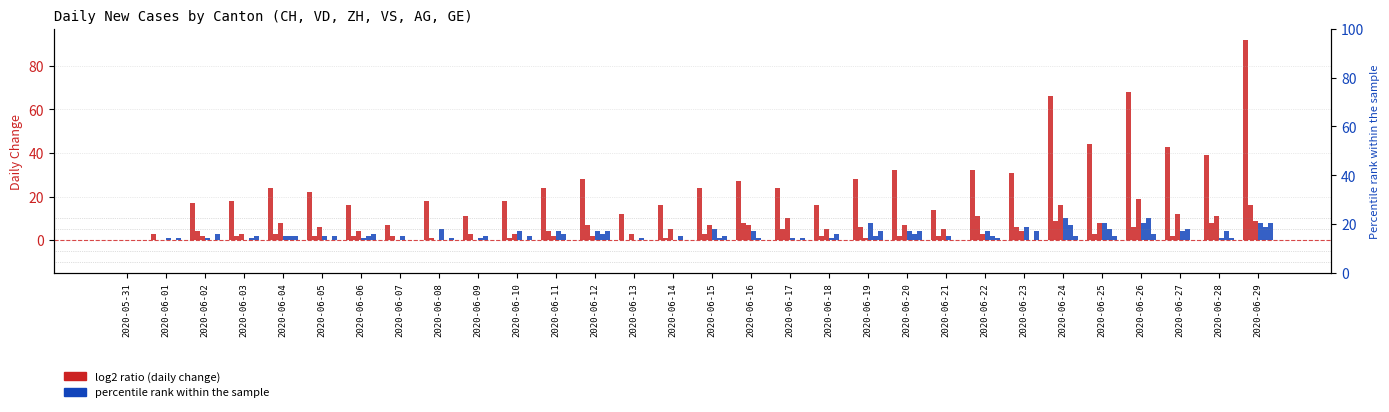

What is the spread (max minus min) of values at 2020-06-15?

23